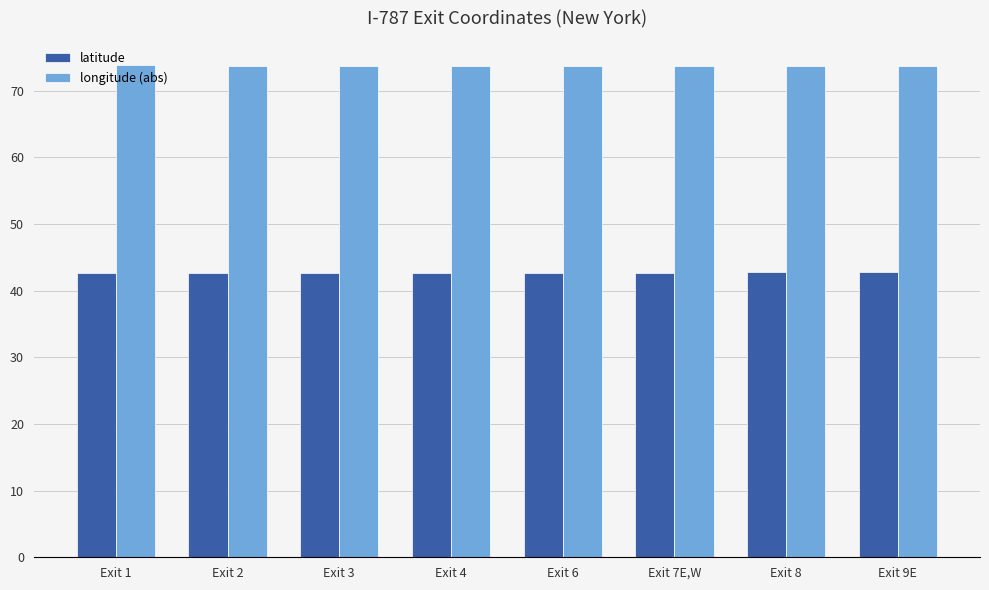

What is the difference between the highest and lowest values at Exit 9E?

31.0